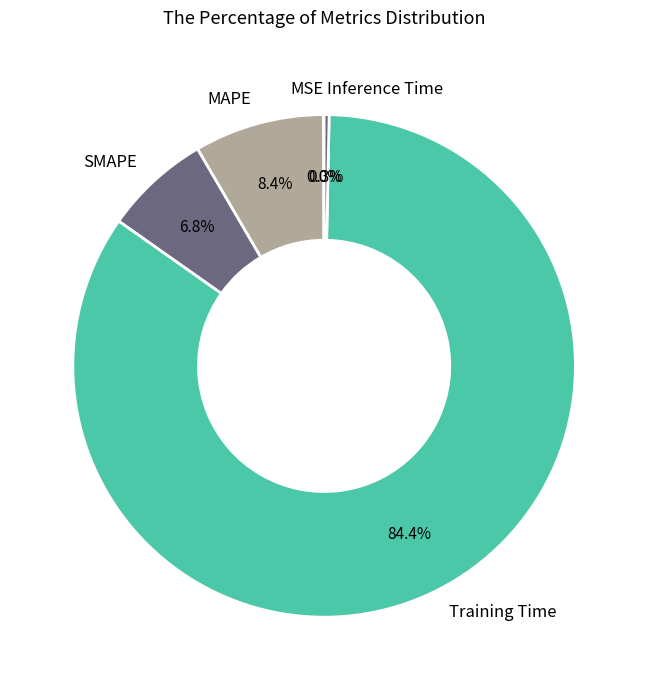

Which category has the biggest portion of the pie?

Training Time